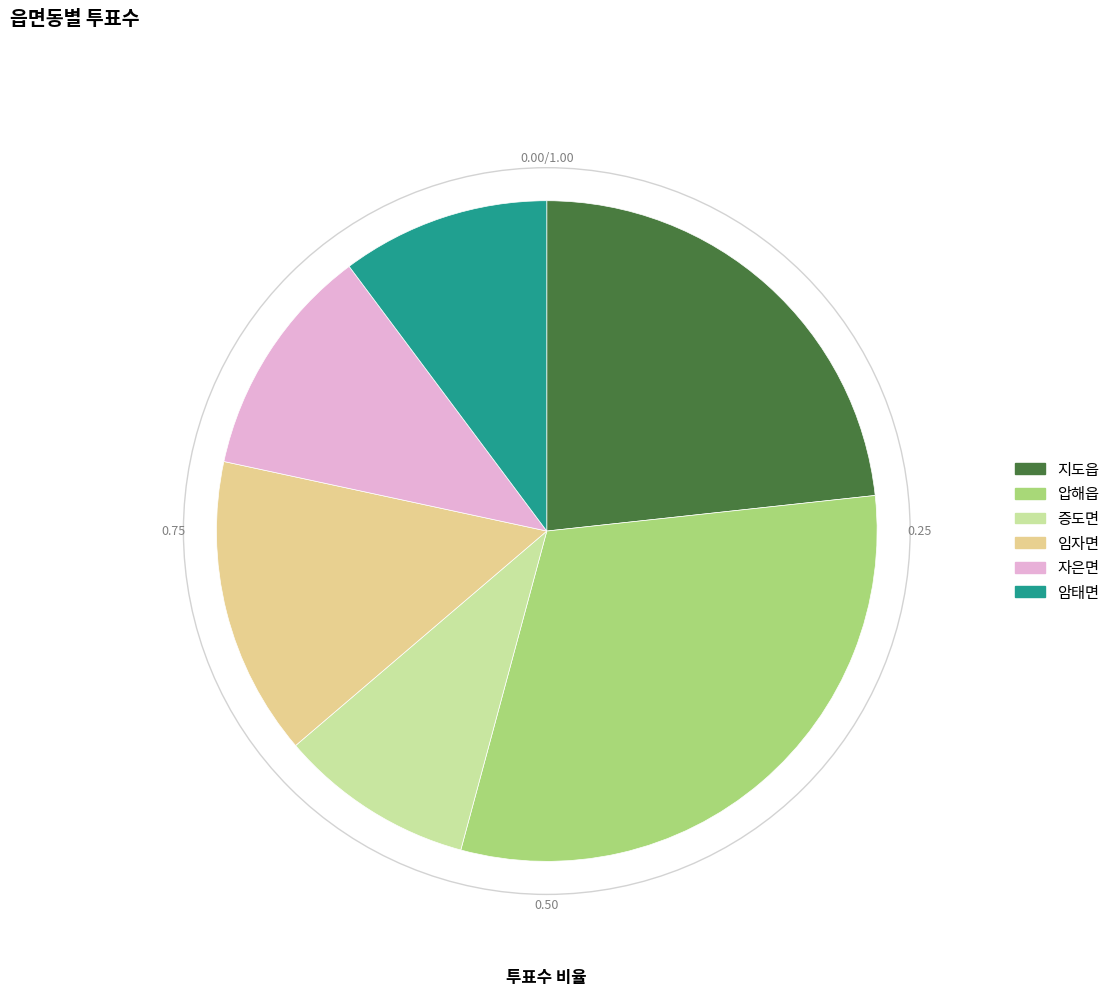

Which has a higher value, 압해읍 or 증도면?

압해읍